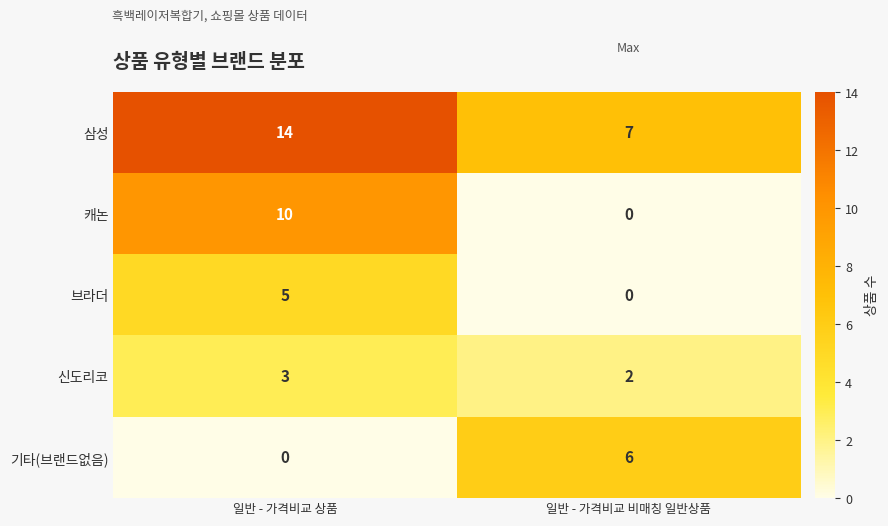

The value of 신도리코 at 일반 - 가격비교 상품 is 4. True or false?

False